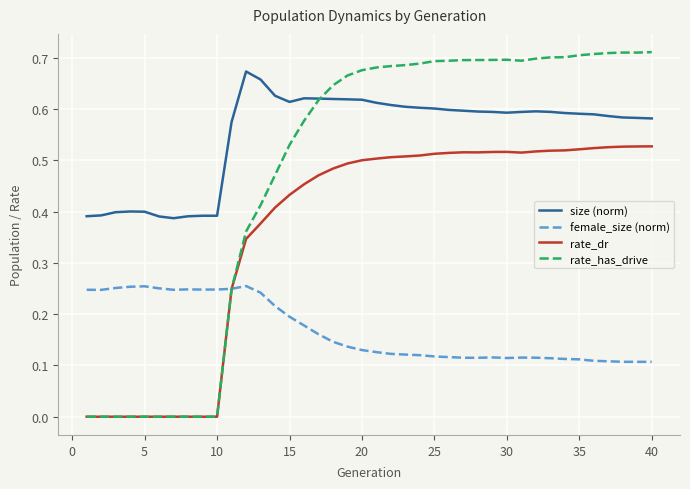

How many rate_dr values are between 0 and 1?

40